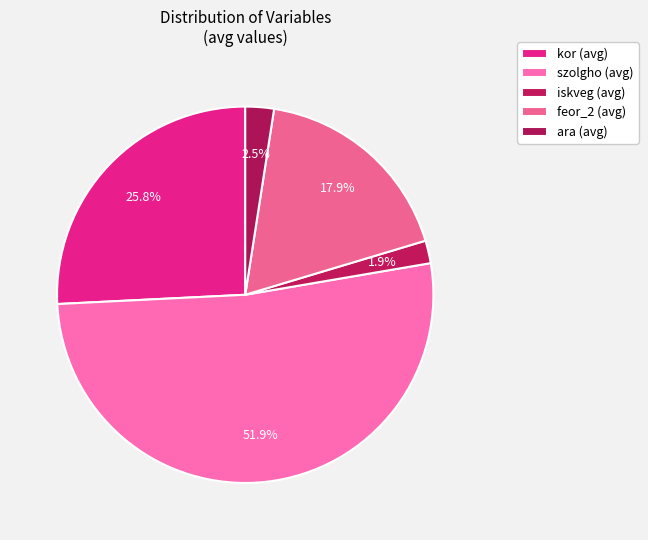

How many segments does this pie chart have?

5